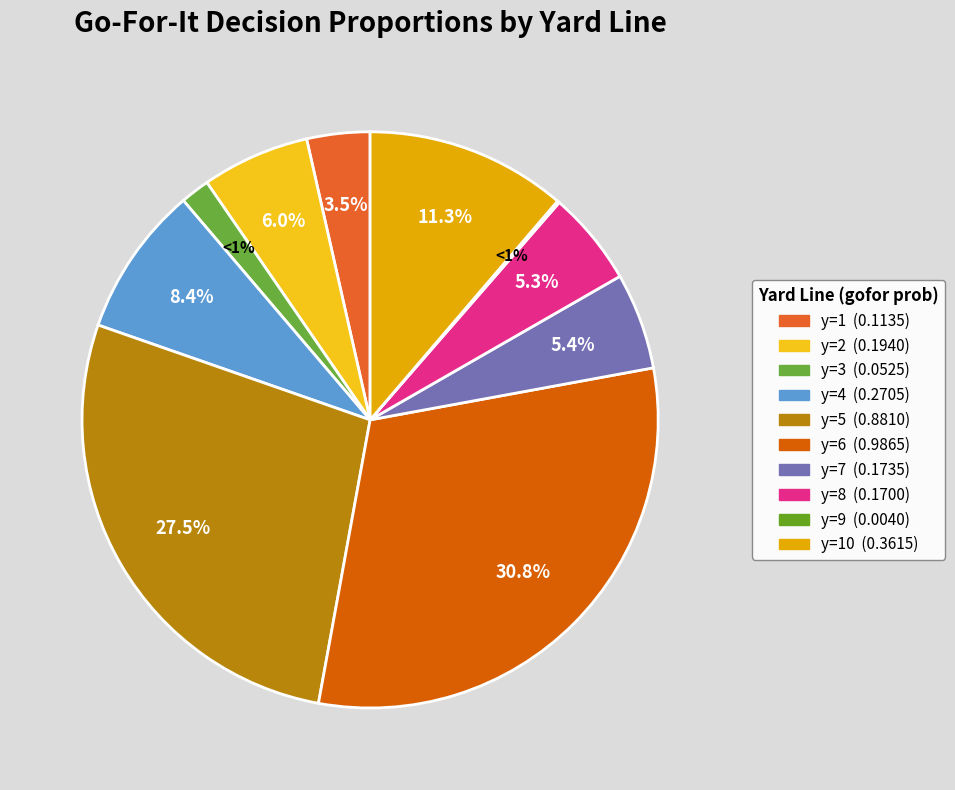

Is y=4 the majority of the pie?

No